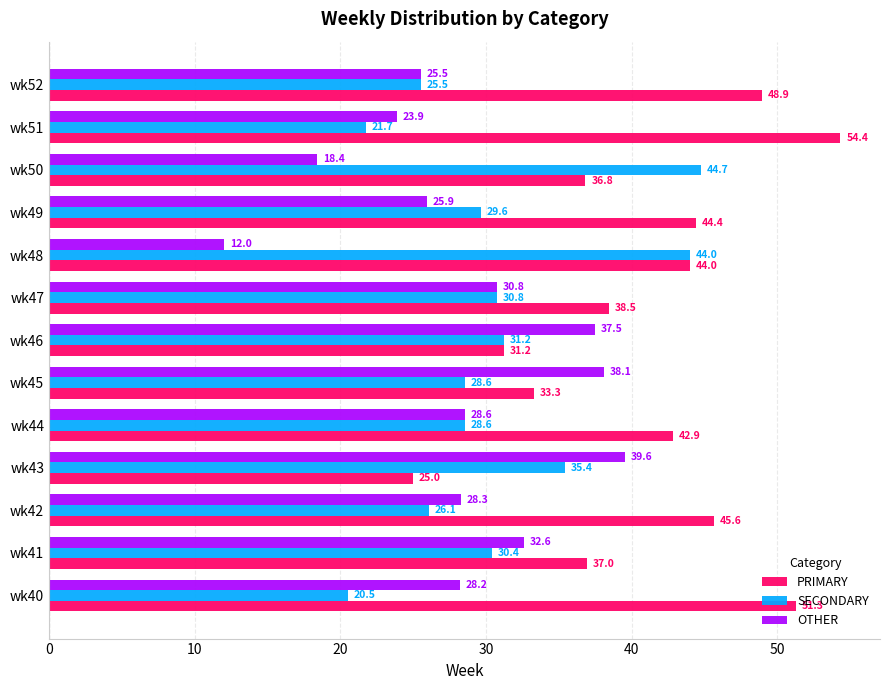

True or false: PRIMARY has a value of 66.4 at wk44.

False